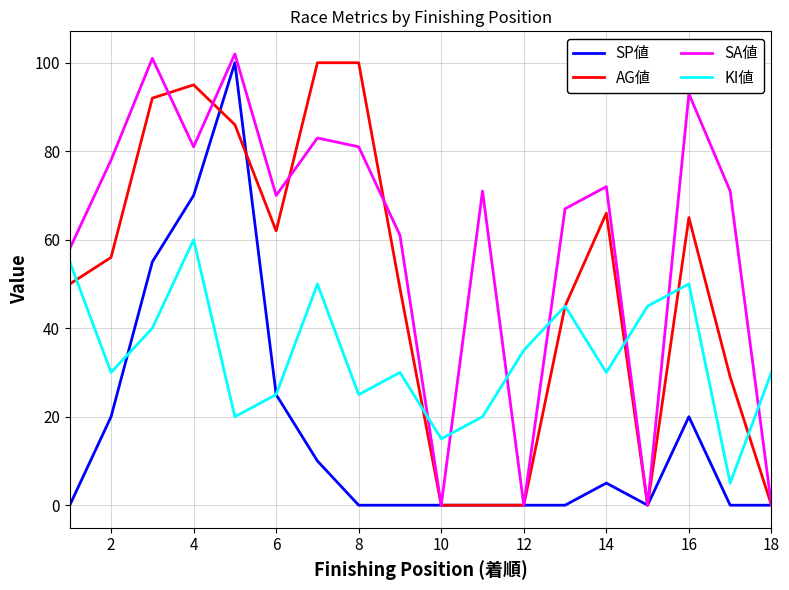

Which series has the largest total across all categories?

SA値